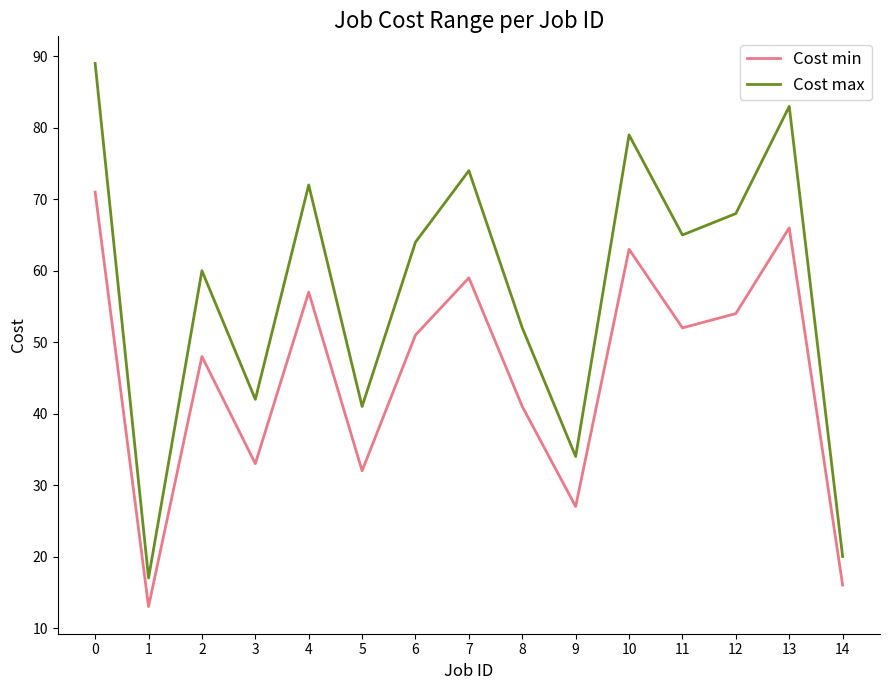

Which series has the largest total across all categories?

Cost max